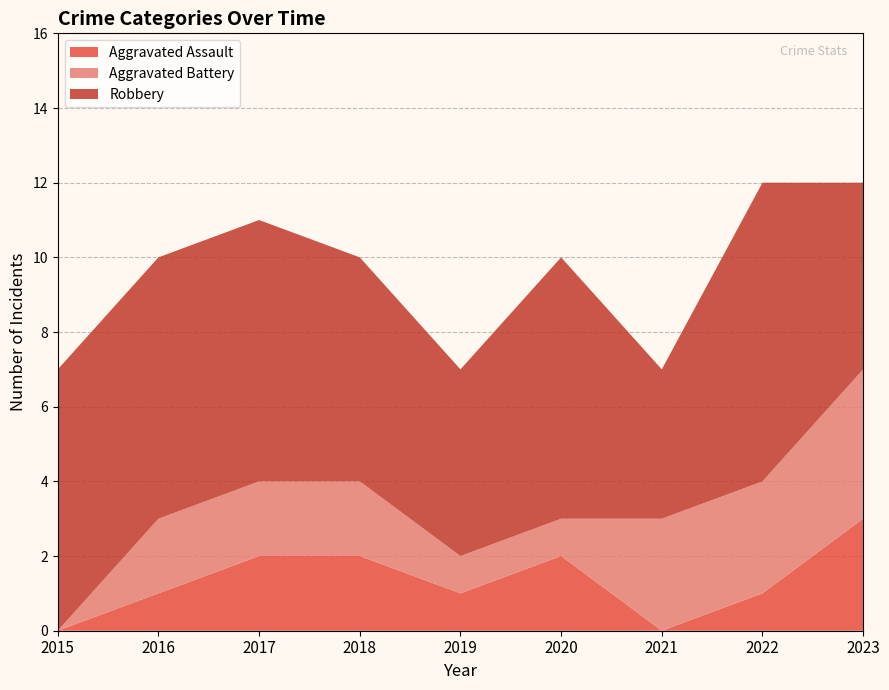

Reading left to right, list all the values displayed in this chart.

Aggravated Assault: 2015=0	2016=1	2017=2	2018=2	2019=1	2020=2	2021=0	2022=1	2023=3
Aggravated Battery: 2015=0	2016=2	2017=2	2018=2	2019=1	2020=1	2021=3	2022=3	2023=4
Robbery: 2015=7	2016=7	2017=7	2018=6	2019=5	2020=7	2021=4	2022=8	2023=5